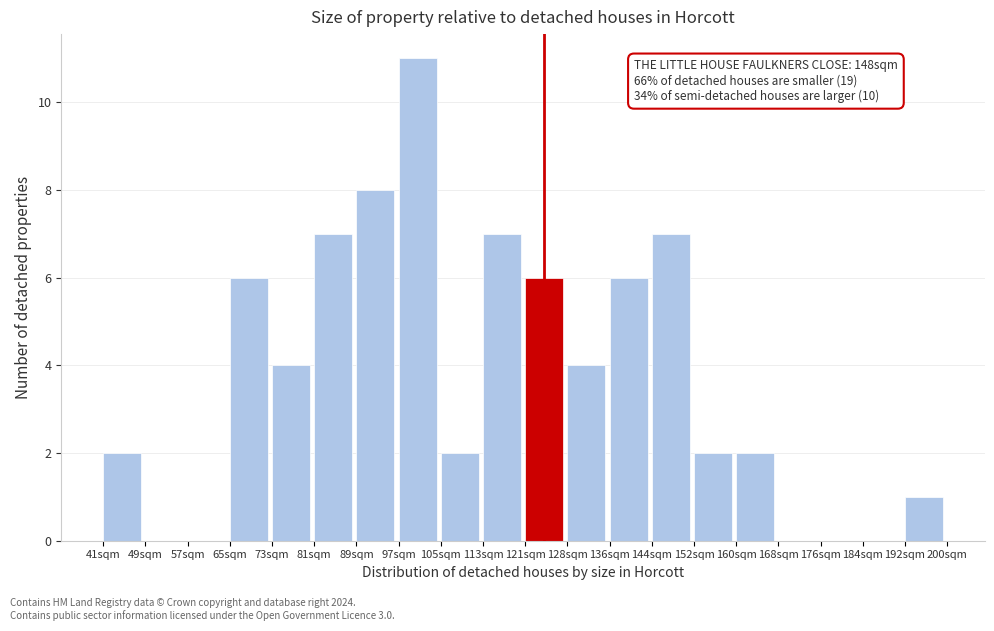

Reading left to right, extract all data points from this chart.

41sqm=2	49sqm=0	57sqm=0	65sqm=6	73sqm=4	81sqm=7	89sqm=8	97sqm=11	105sqm=2	113sqm=7	121sqm=6	128sqm=4	136sqm=6	144sqm=7	152sqm=2	160sqm=2	168sqm=0	176sqm=0	184sqm=0	192sqm=1